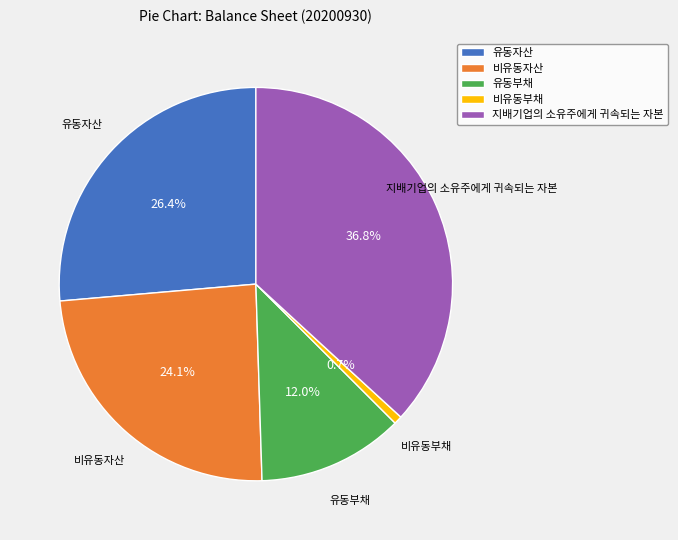

Does any single category account for the majority?

No